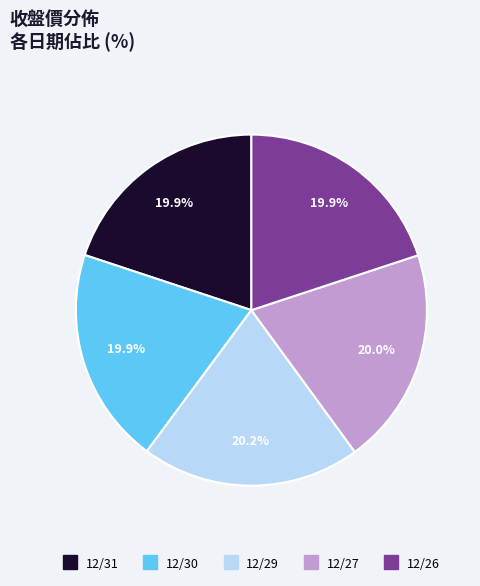

The 12/29 slice represents 20% of the pie. True or false?

True